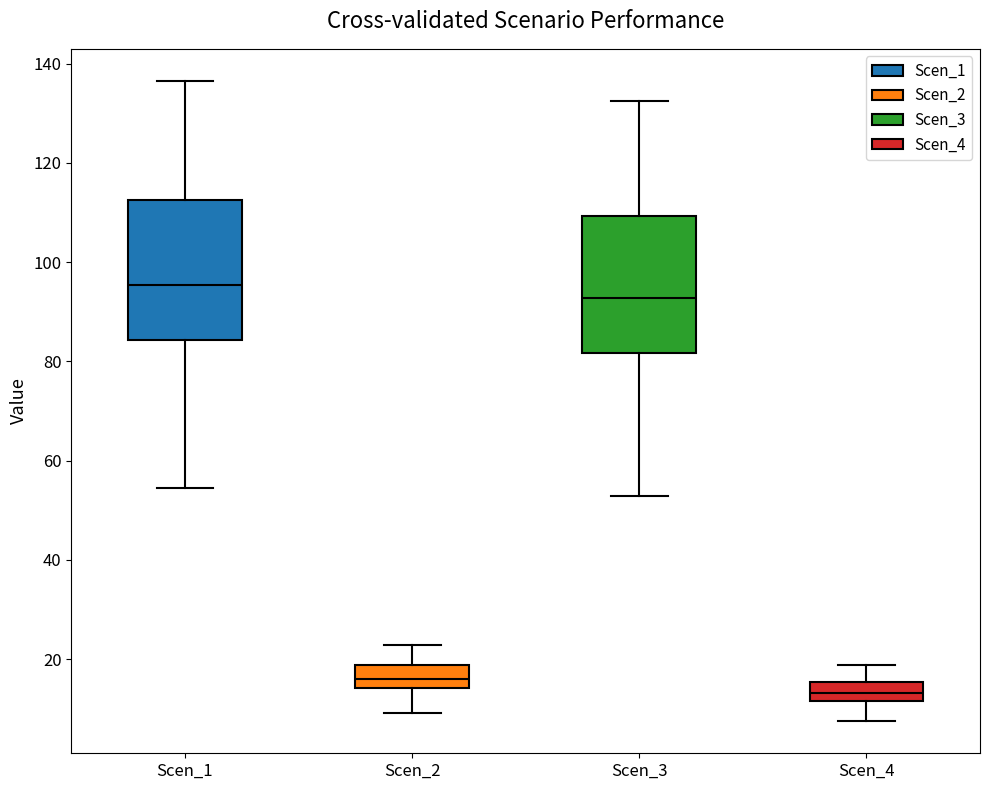

Where does the median line of the box for Scen_3 sit on the y-axis? The values are not printed on the chart, so give them approximately, as read against the axis.

92